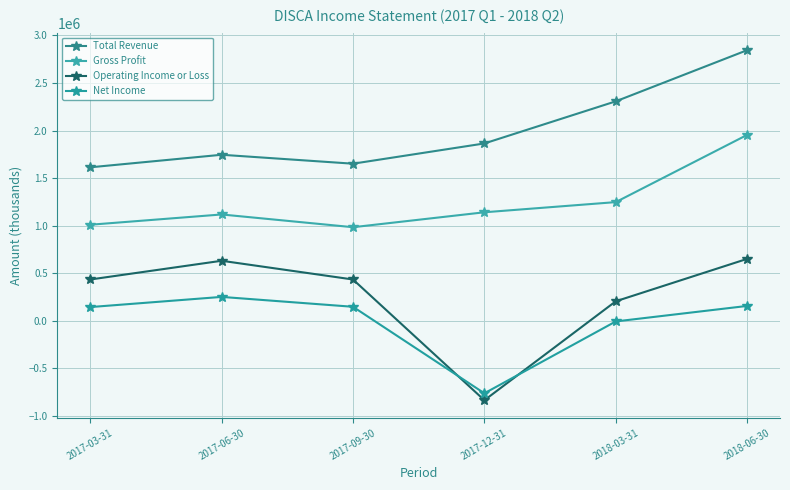

Which series has the largest total across all categories?

Total Revenue